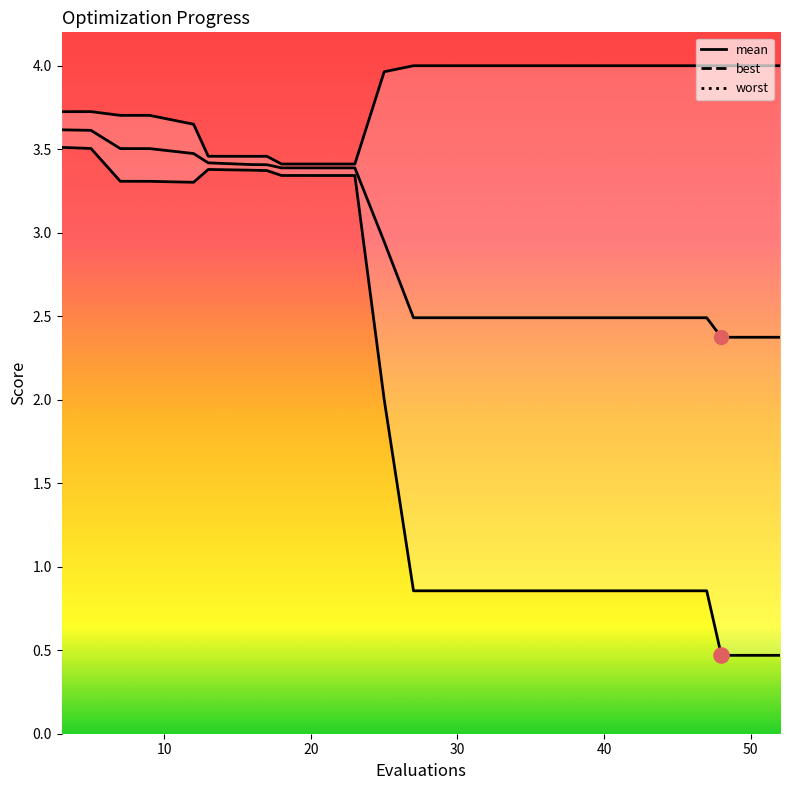

Which series contains the highest Y value?

worst